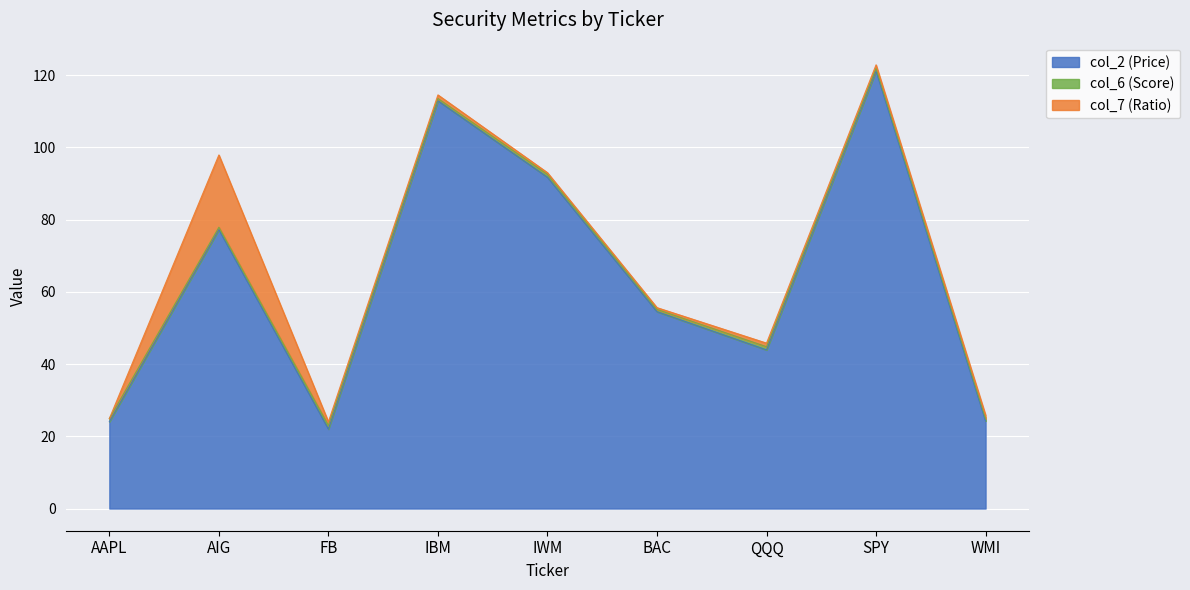

At which label does col_2 (Price) first exceed 54?

AIG